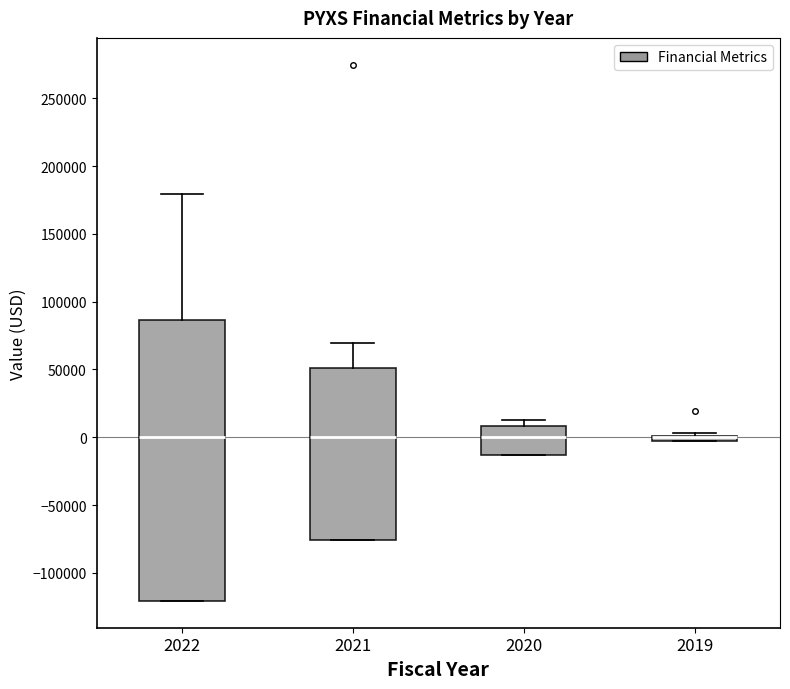

Comparing the boxes themselves (not the whiskers), which one is the tallest?

2022